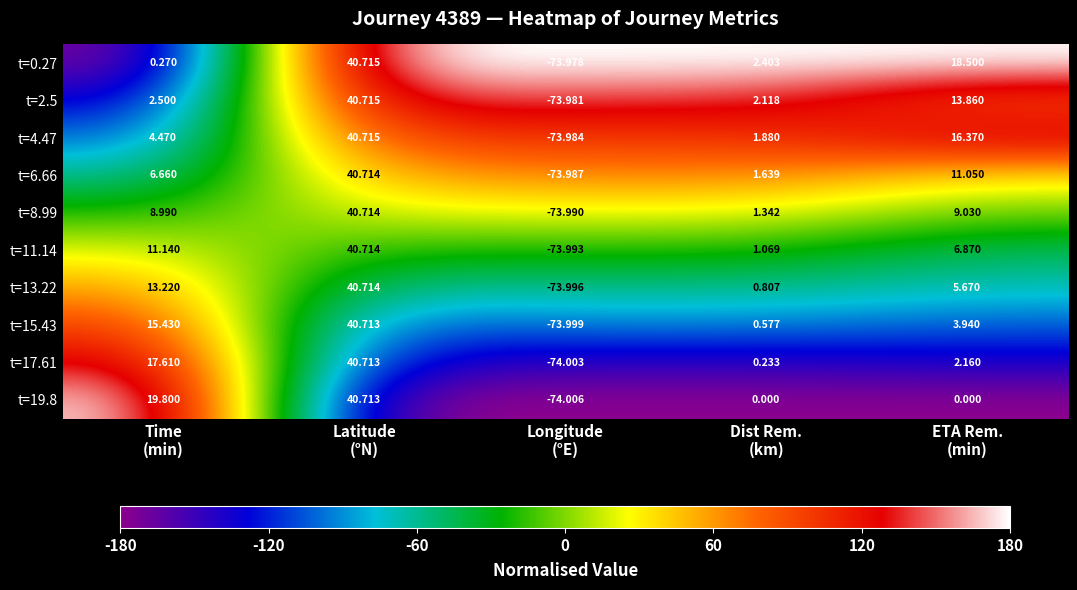

What is the total value across all series at Latitude
(°N)?

407.1